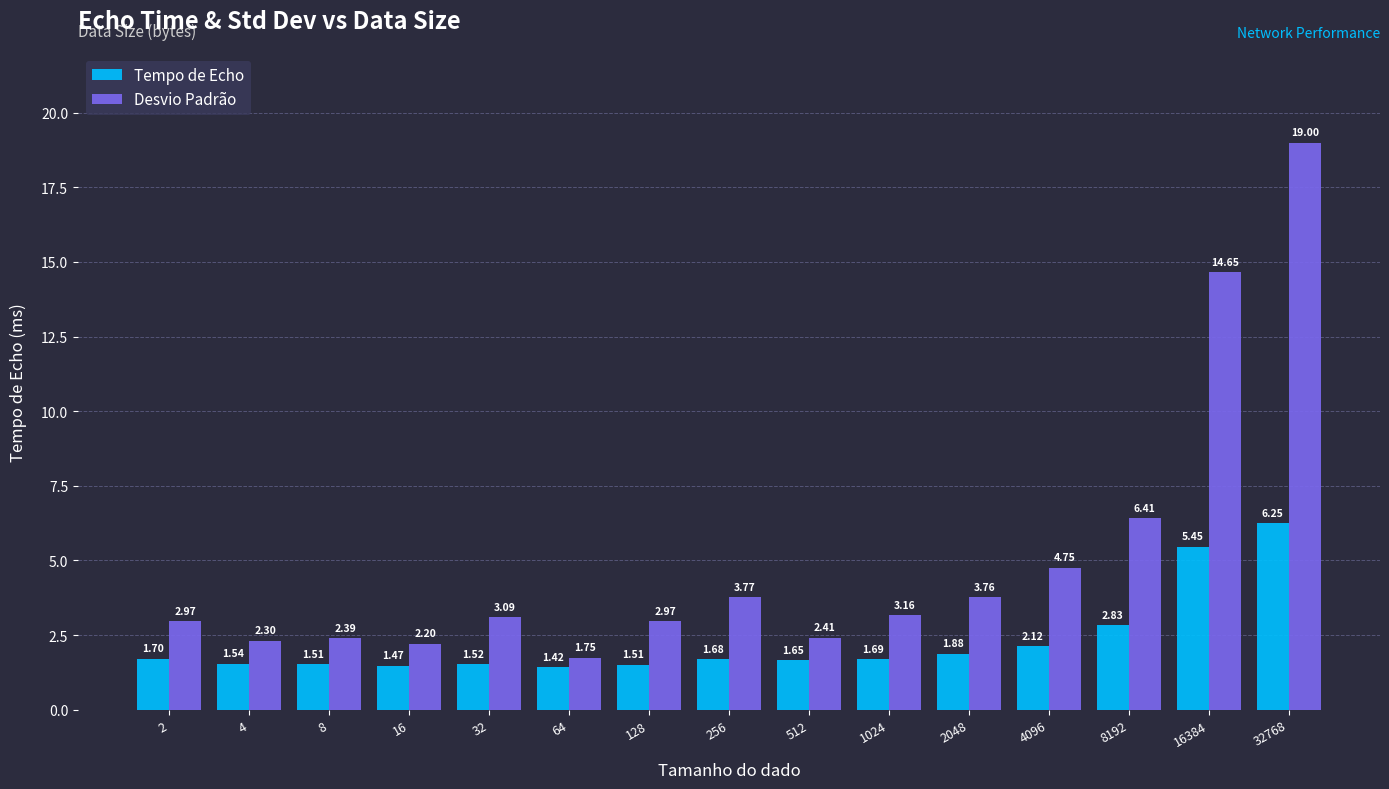

Rank the series at 1024 from highest to lowest value.

Desvio Padrão, Tempo de Echo